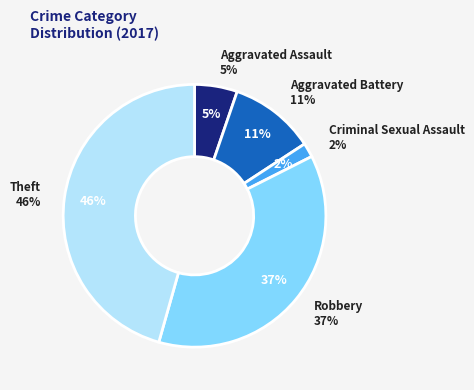

What is the smallest slice in the pie chart?

Criminal Sexual Assault